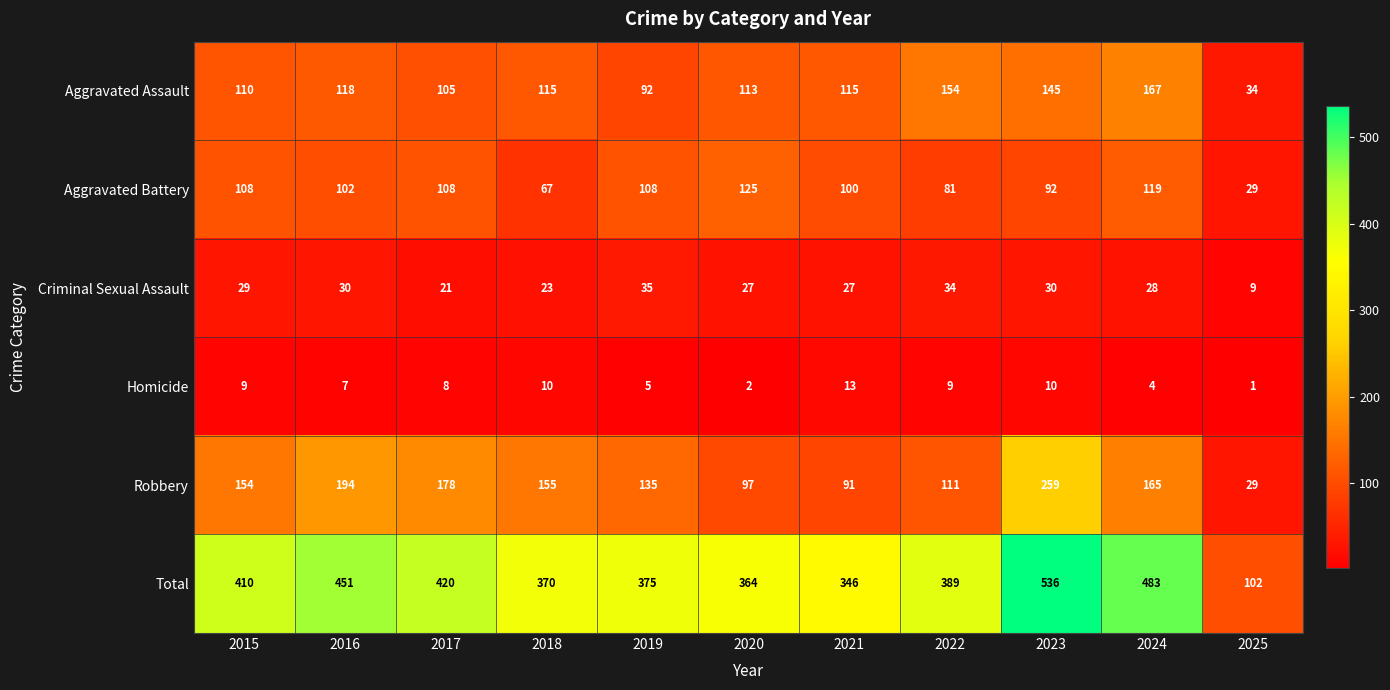

What is the maximum value shown in the chart?

536